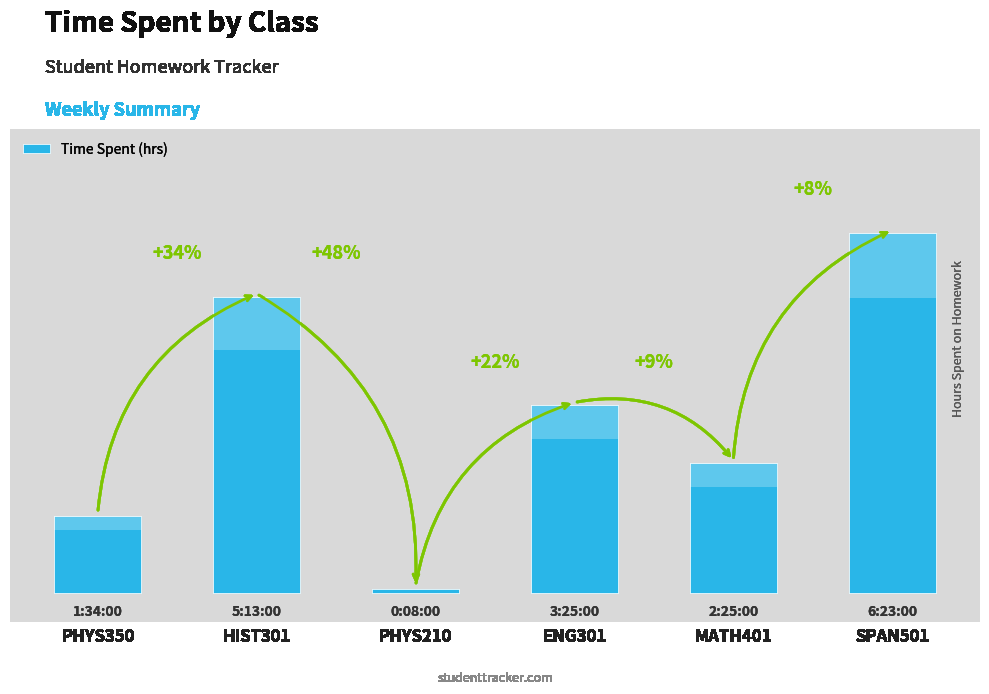

List the labels in order of value, smallest first.

PHYS210, PHYS350, MATH401, ENG301, HIST301, SPAN501